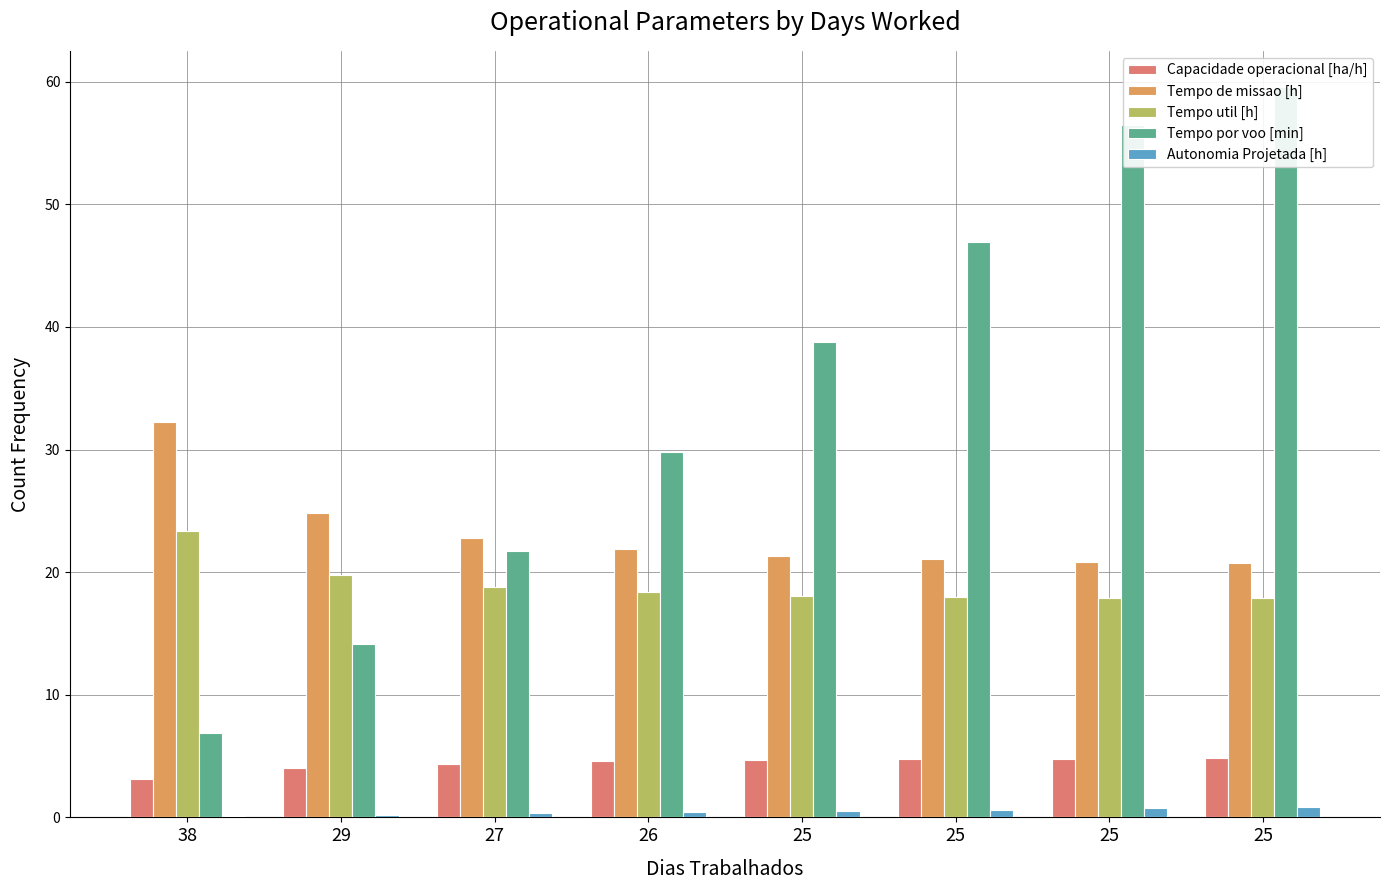

Where does the Tempo de missao [h] series first go above 21?

38